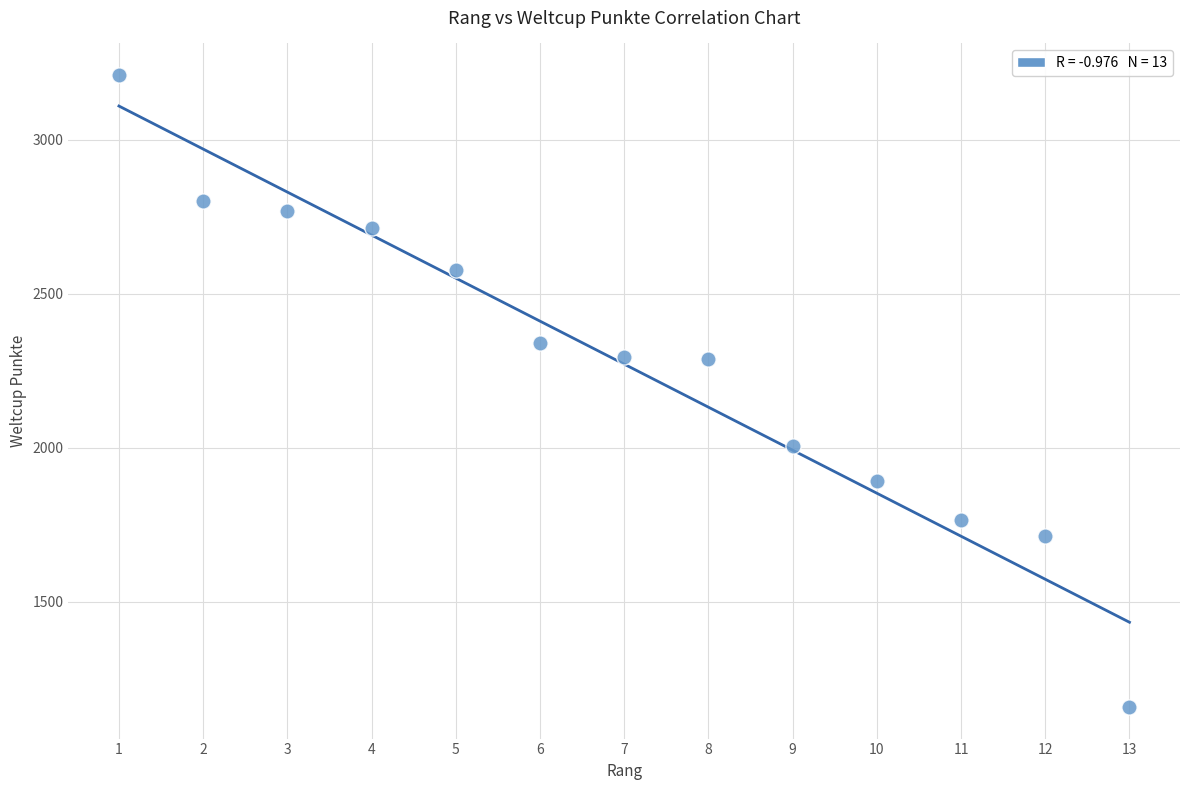

What is the range of Y values (max minus min)?

2052